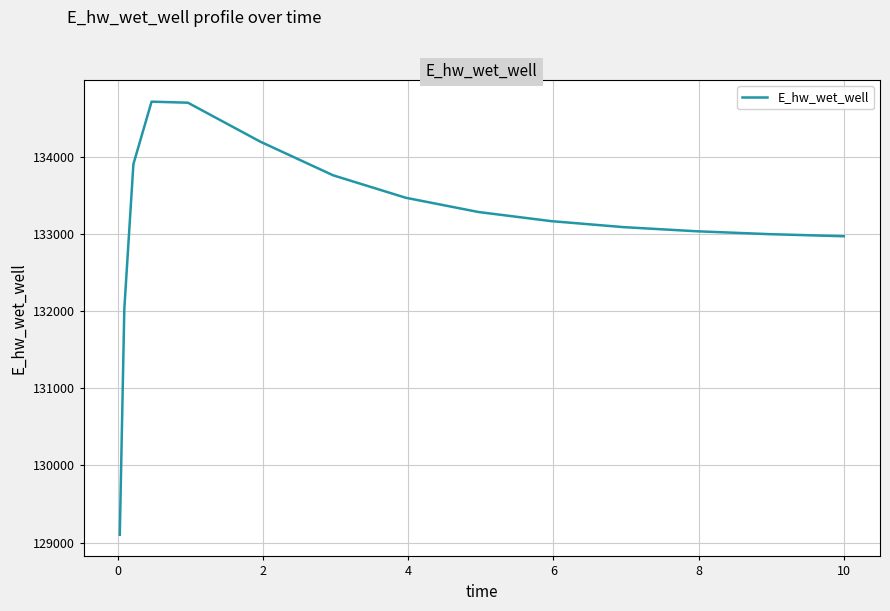

What is the minimum value shown in the chart?

129101.5